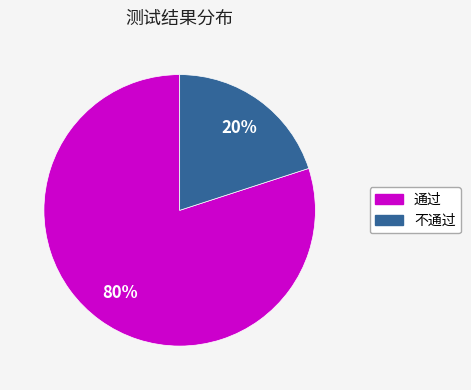

How many segments does this pie chart have?

2